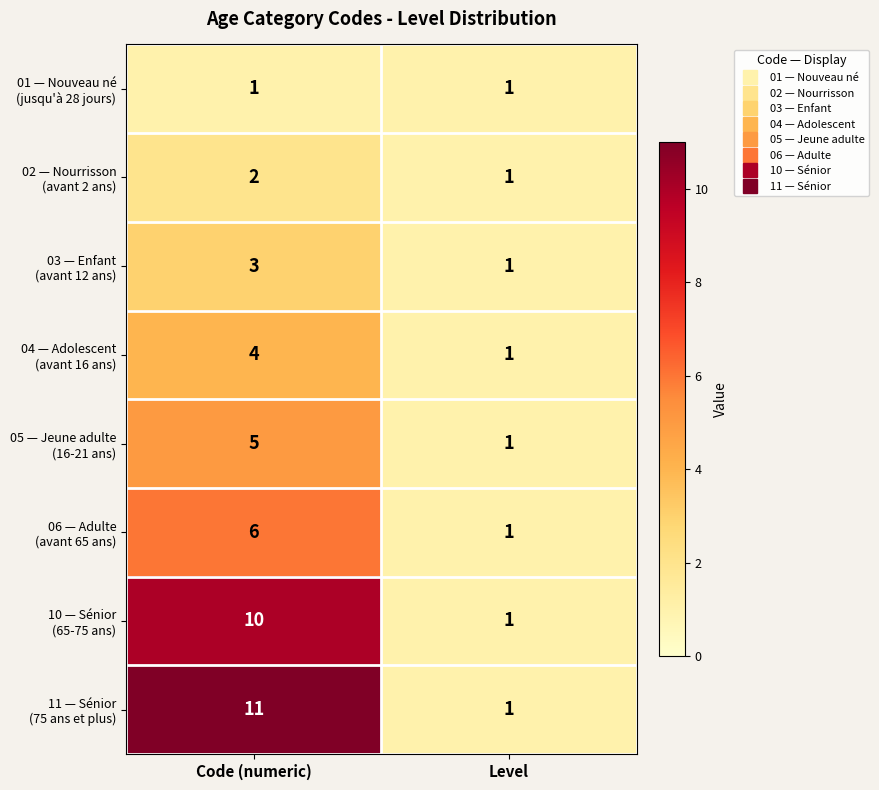

What is the total value across all series at Level?

8